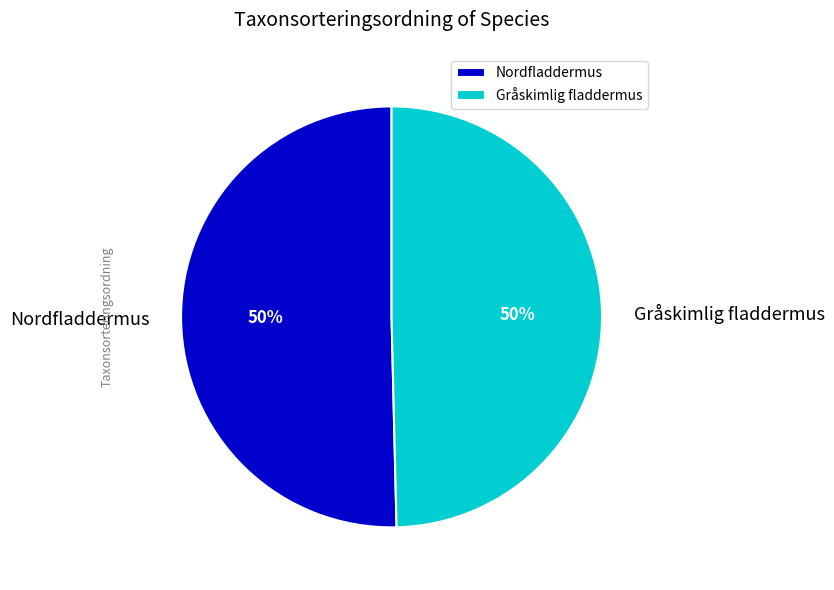

To the nearest percent, what portion does Gråskimlig fladdermus represent?

50%